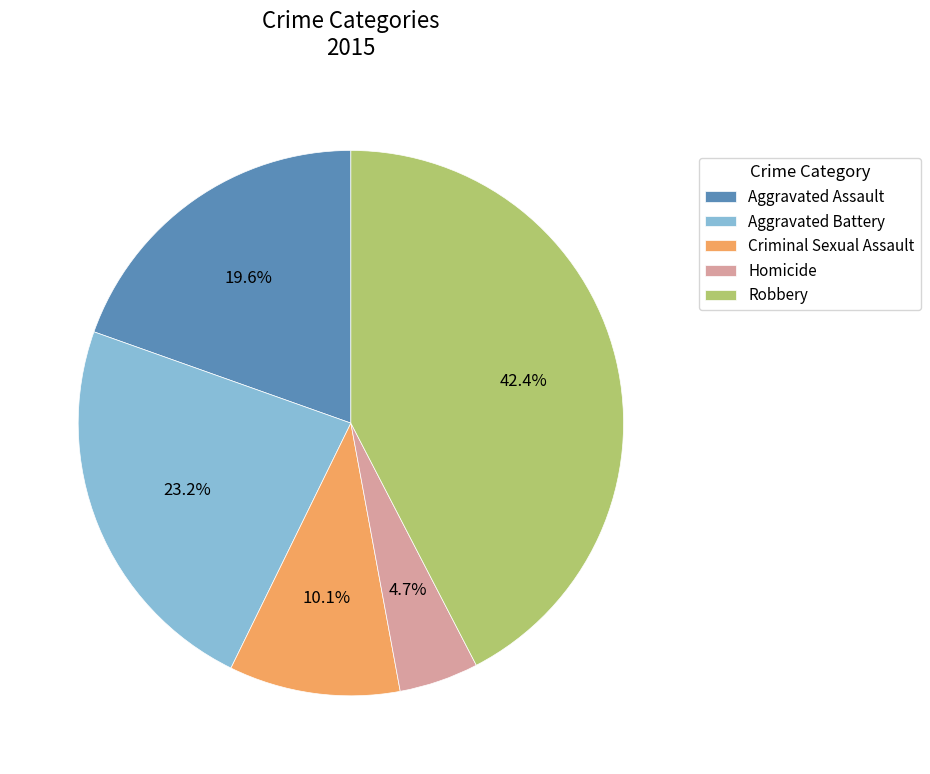

To the nearest percent, what portion does Aggravated Battery represent?

23%